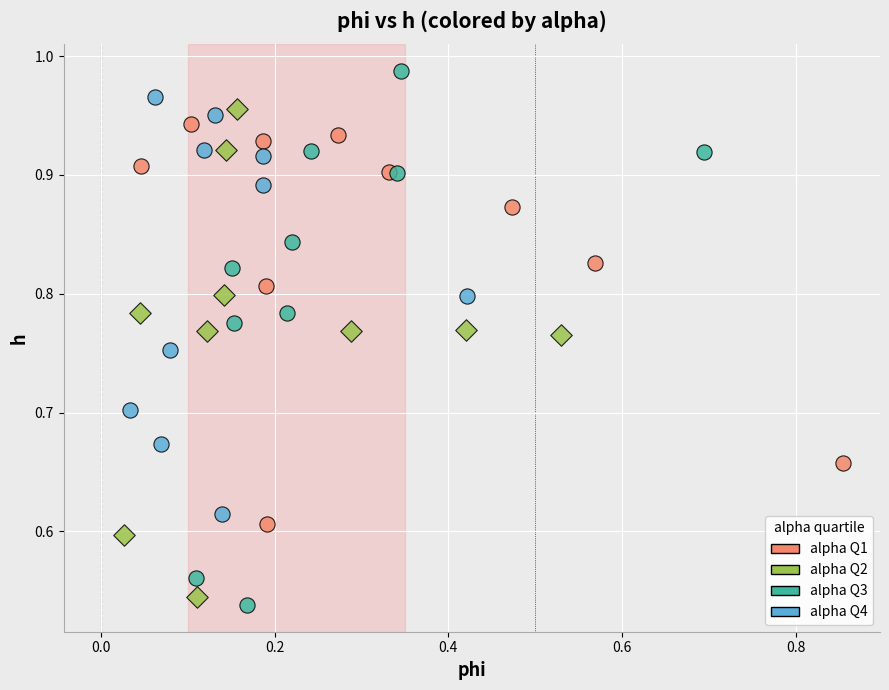

Which series contains the highest Y value?

alpha Q3